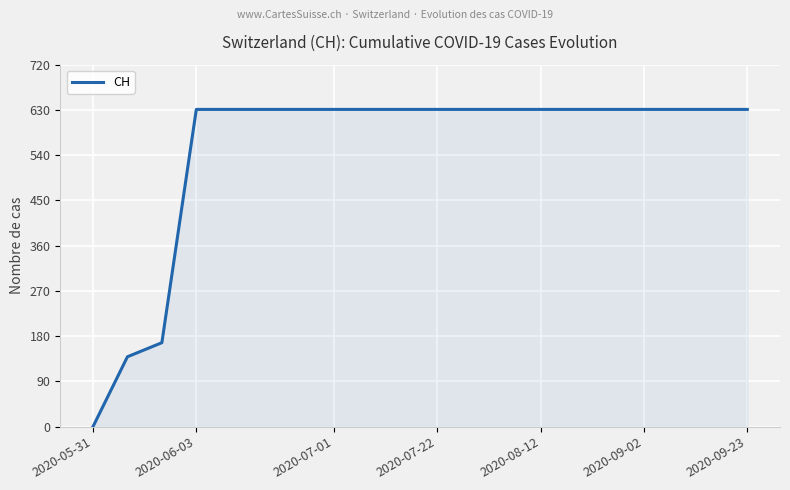

What is the maximum value shown in the chart?

631